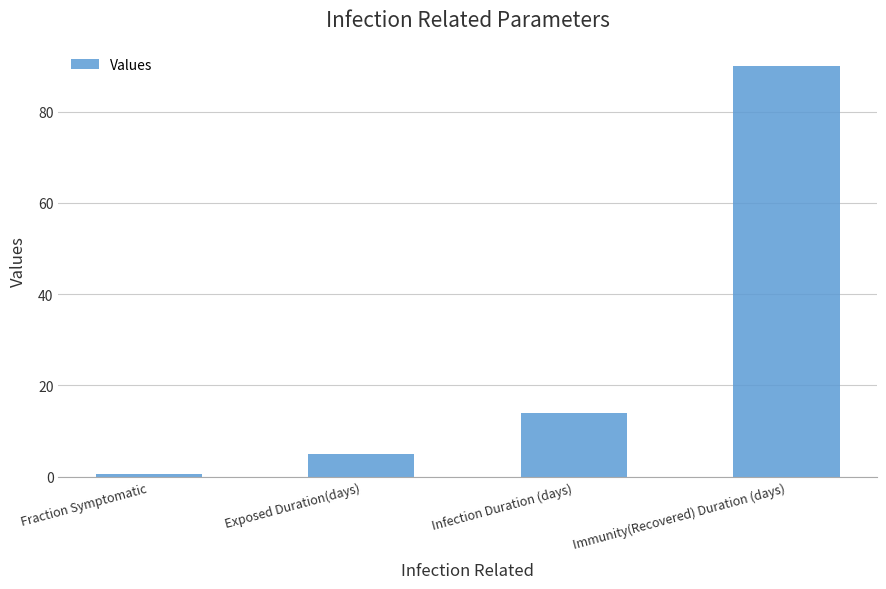

List the labels in order of value, largest first.

Immunity(Recovered) Duration (days), Infection Duration (days), Exposed Duration(days), Fraction Symptomatic